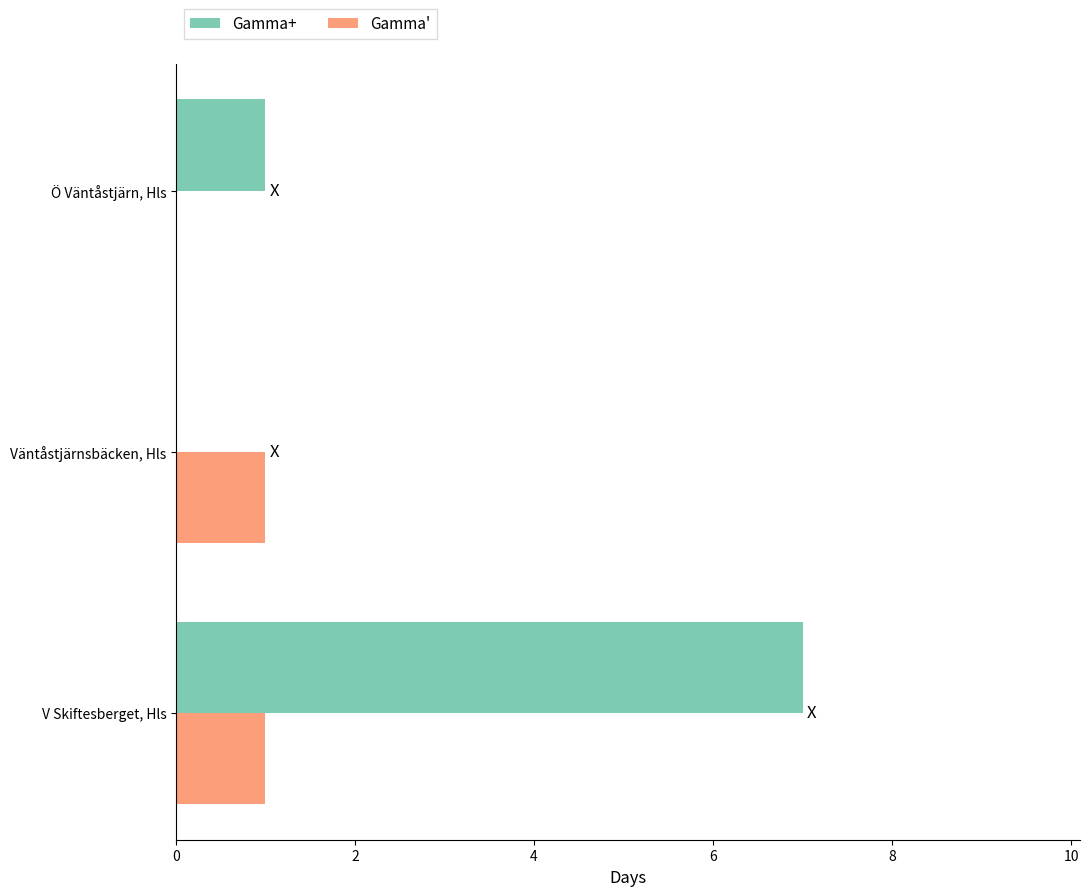

How many distinct data groups are displayed?

2